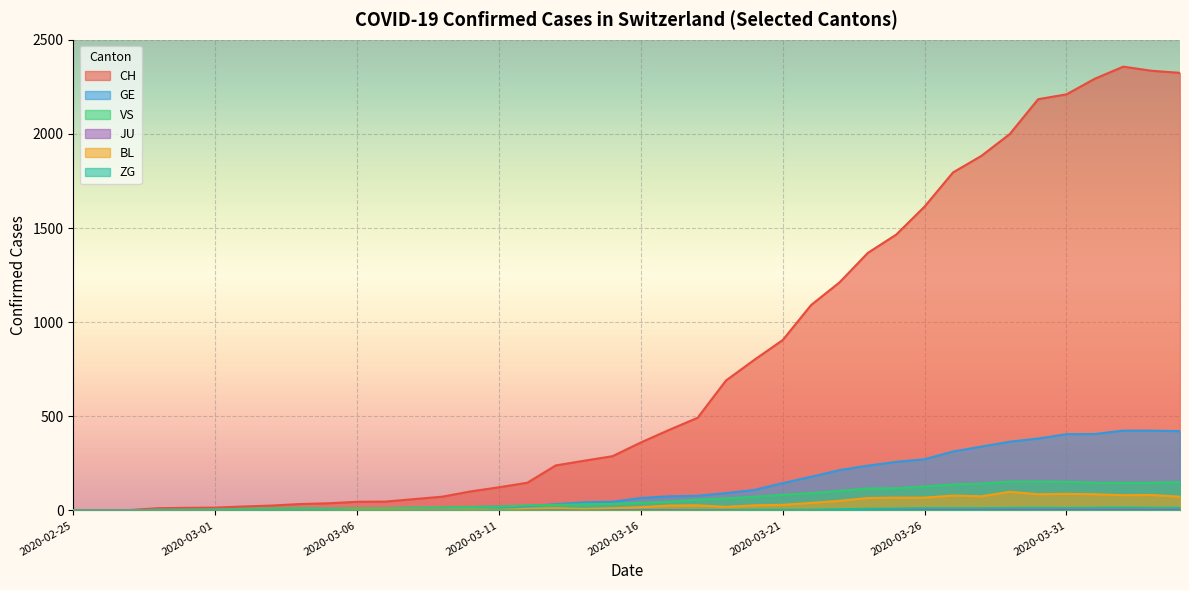

True or false: ZG and VS cross at least once.

False